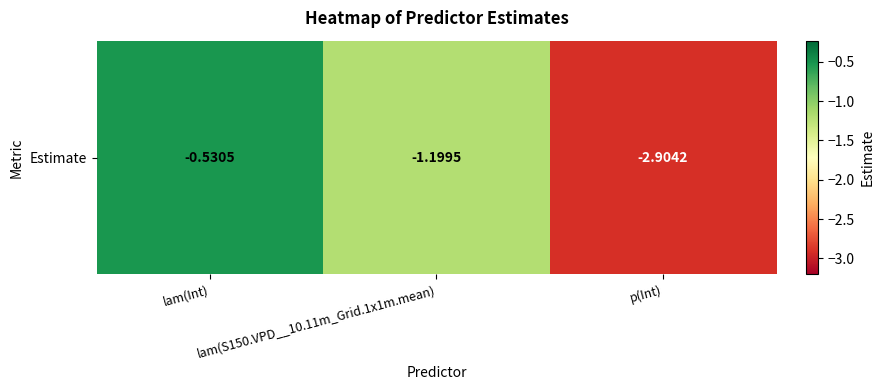

Where does the data first go above -1?

lam(Int)